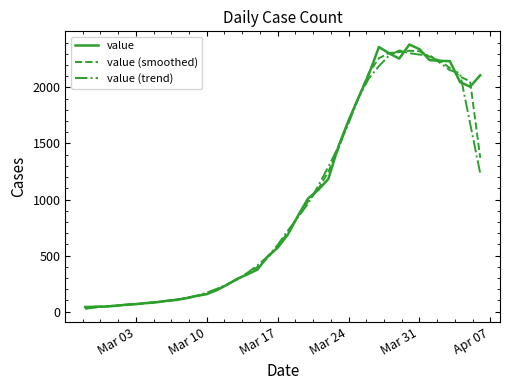

What is the maximum value shown in the chart?

2382.0